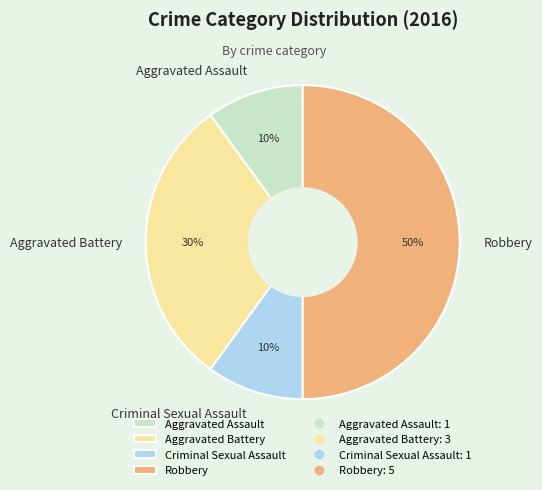

True or false: Criminal Sexual Assault accounts for 20% of the total.

False